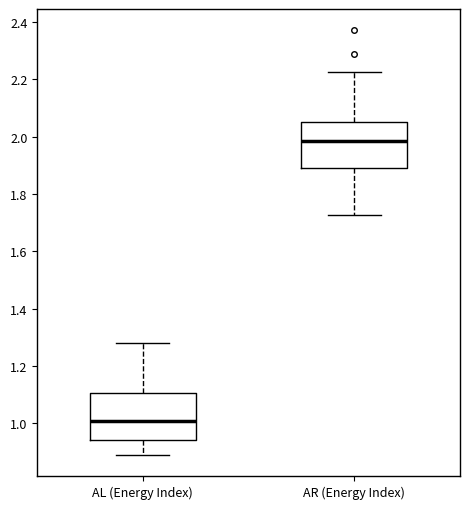

Which box's median line is the highest?

AR (Energy Index)